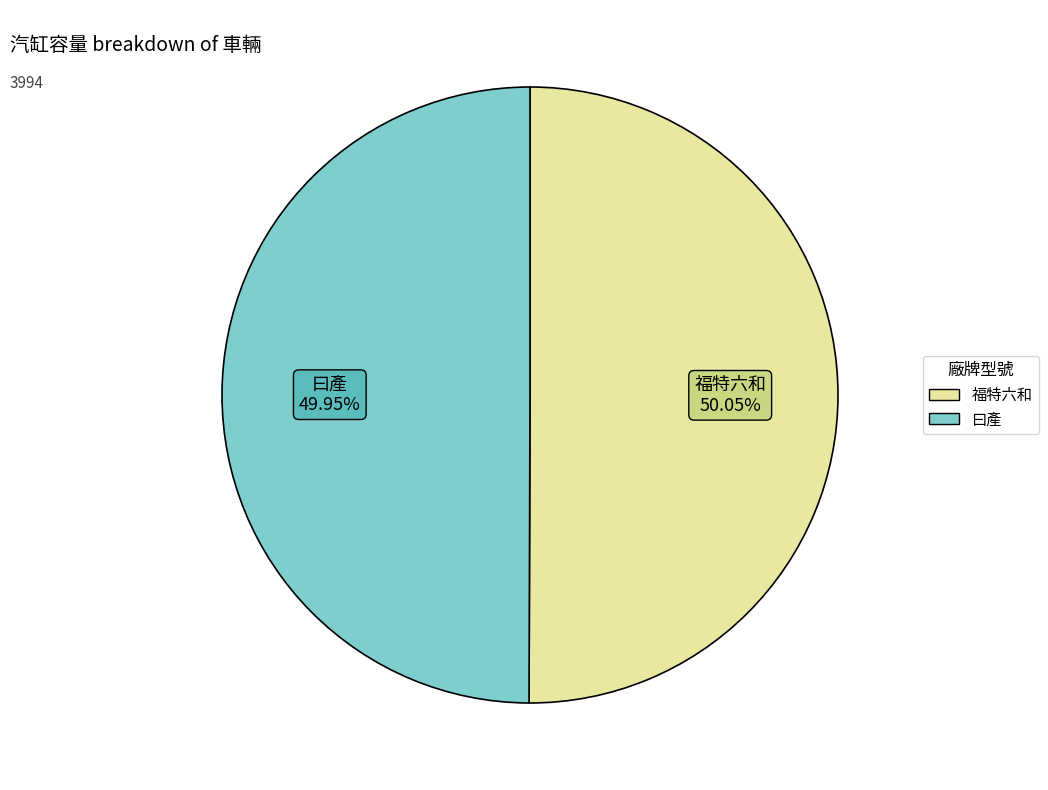

How many segments does this pie chart have?

2